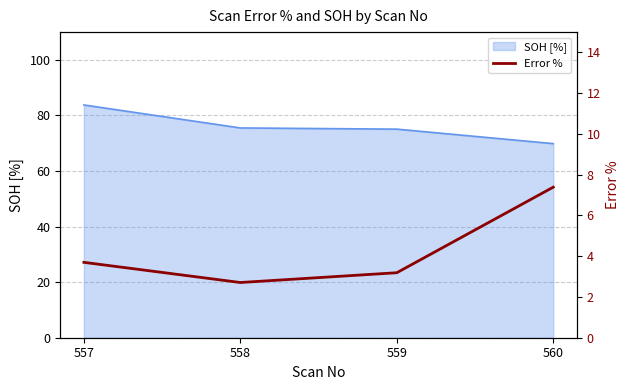

Where is the data nearest to the value 5?

557